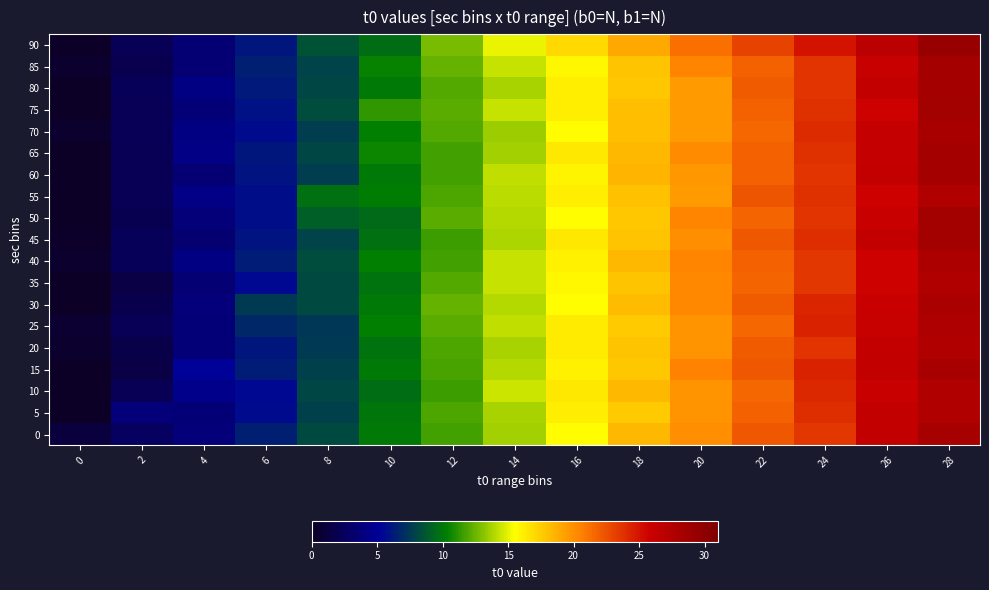

Which has a higher value, 18 or 12?

18